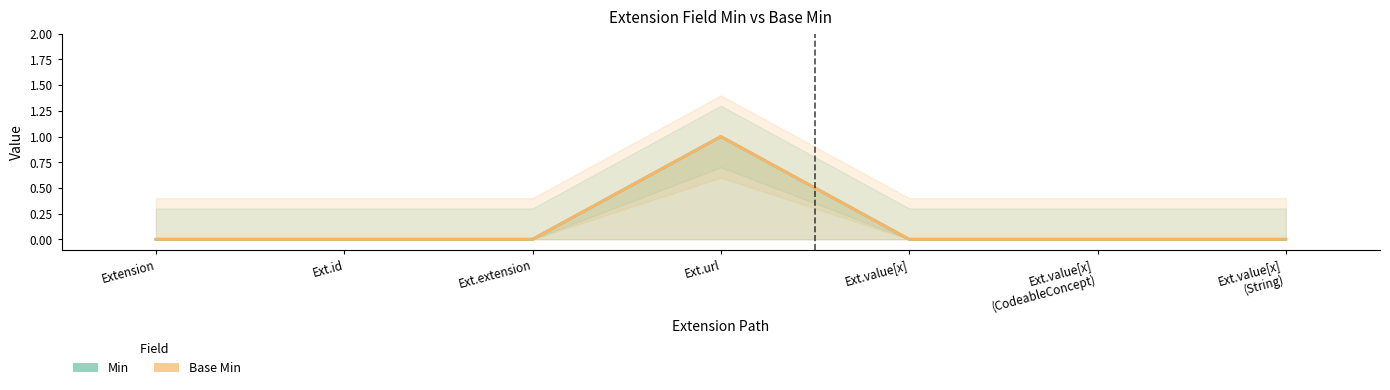

Reading left to right, what are all the values shown in this chart?

Min: 0	0	0	1	0	0	0
Base Min: 0	0	0	1	0	0	0